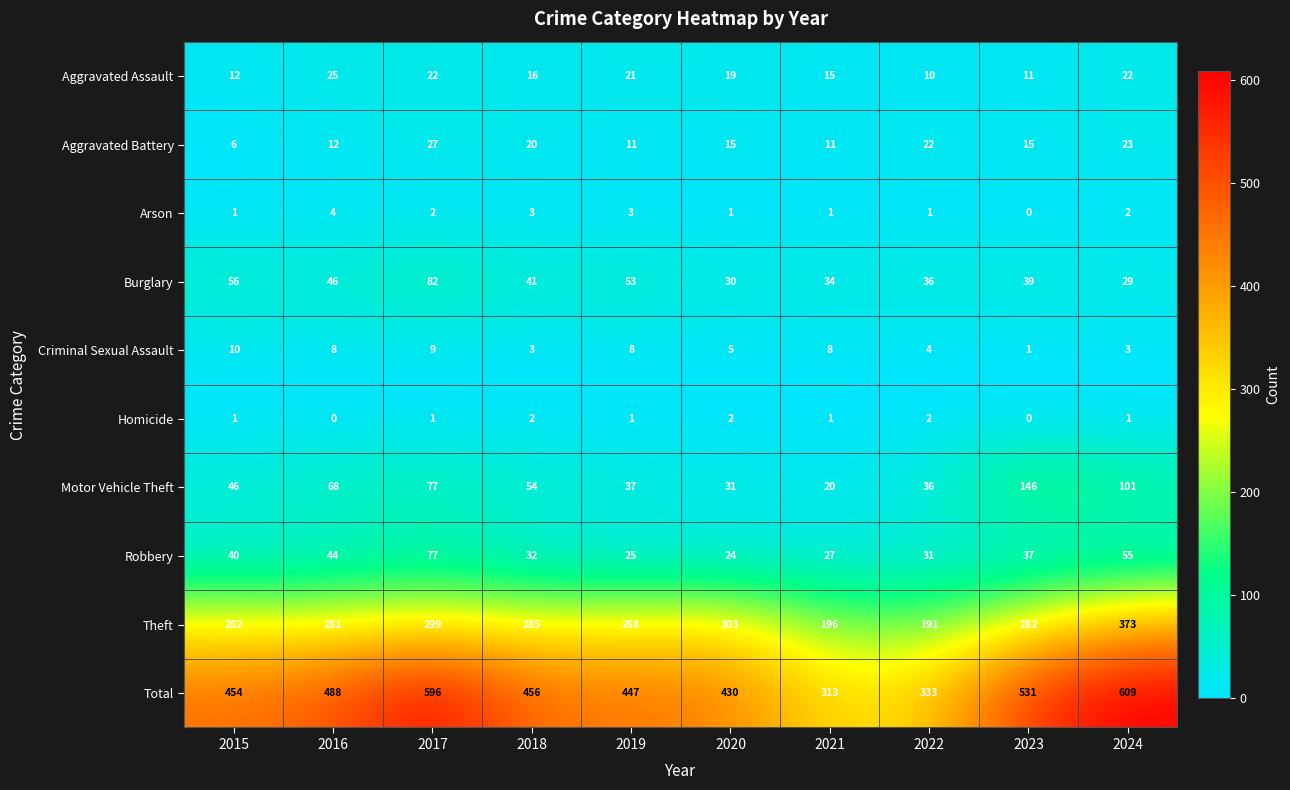

What is the total value across all series at 2023?

1062